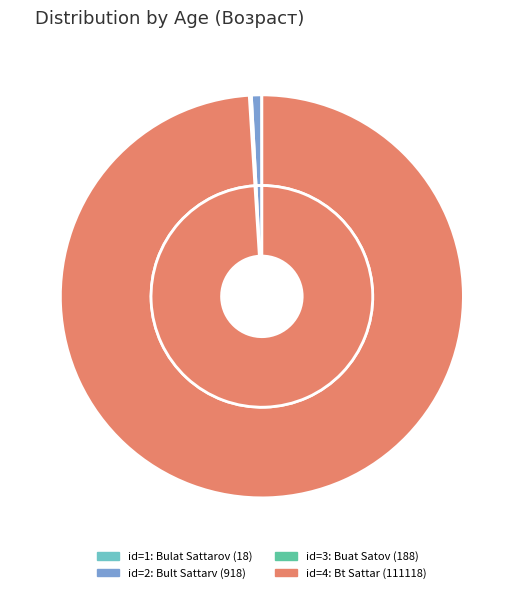

What is the largest slice in the pie chart?

4